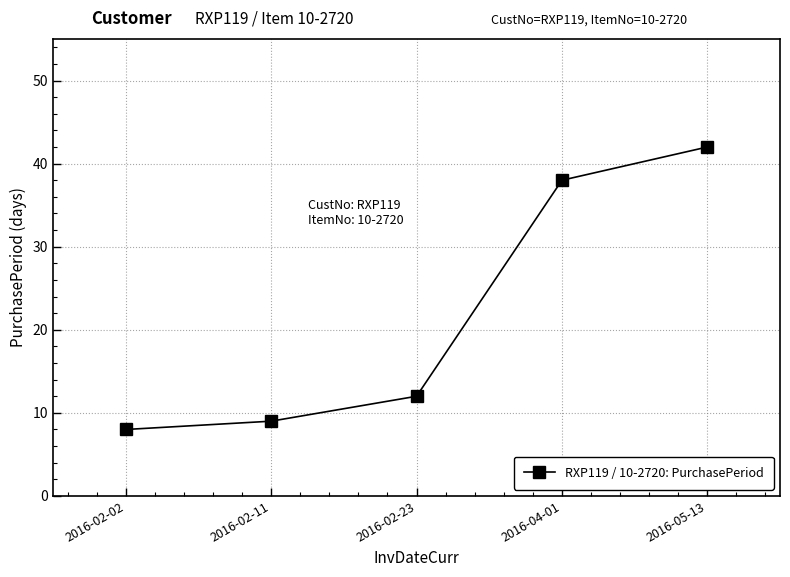

Rank the categories by value from highest to lowest.

2016-05-13, 2016-04-01, 2016-02-23, 2016-02-11, 2016-02-02